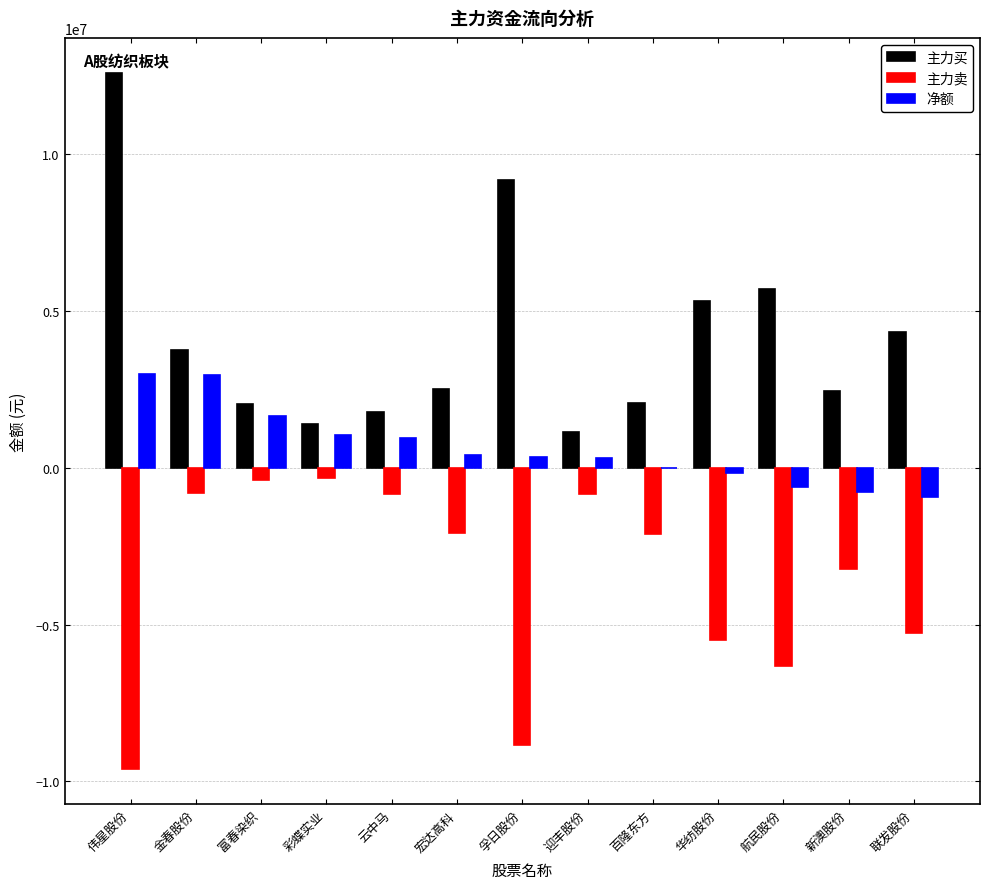

How many categories are shown in the chart?

13